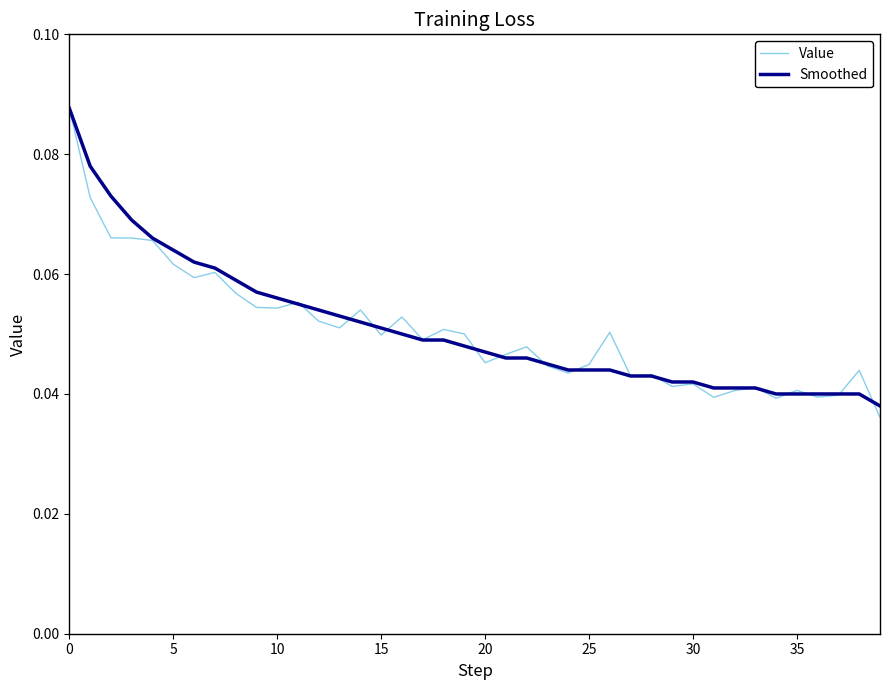

Which series has the widest spread of values?

Value